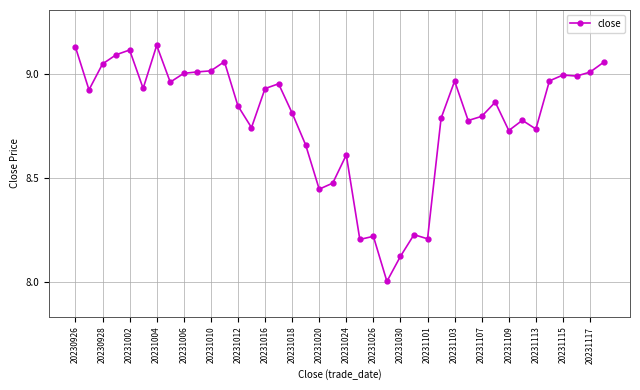

What is the smallest value displayed?

8.0